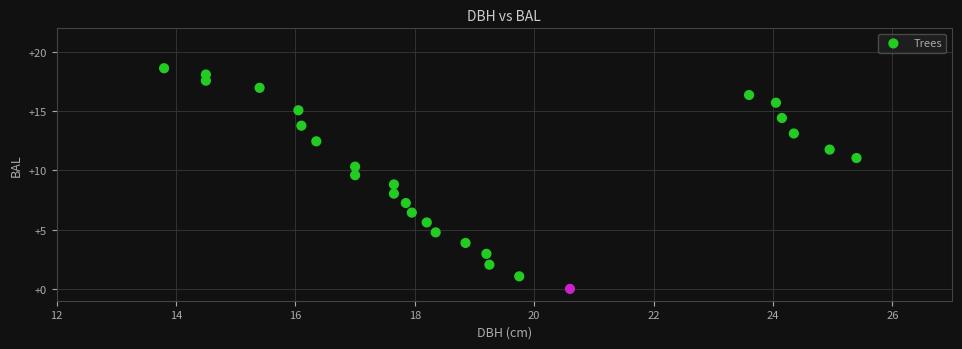

What is the range of Y values (max minus min)?

18.6